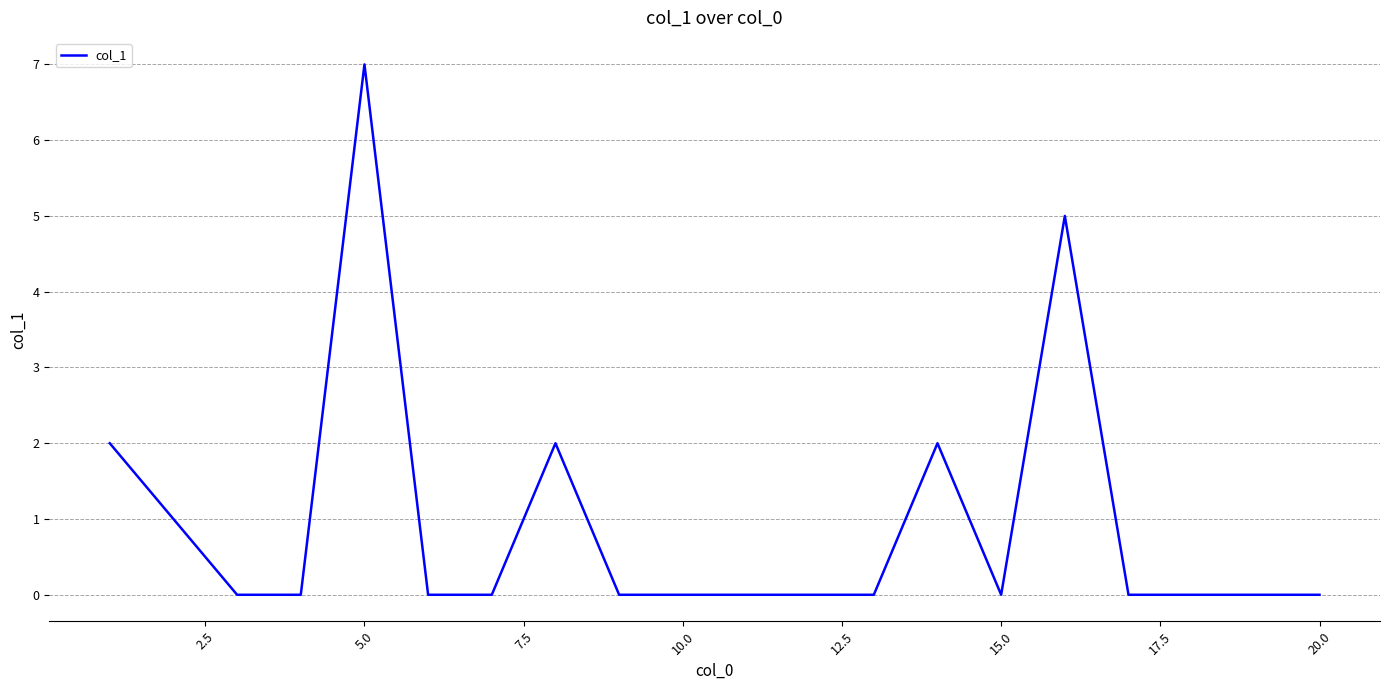

What is the difference between the maximum and minimum values?

7